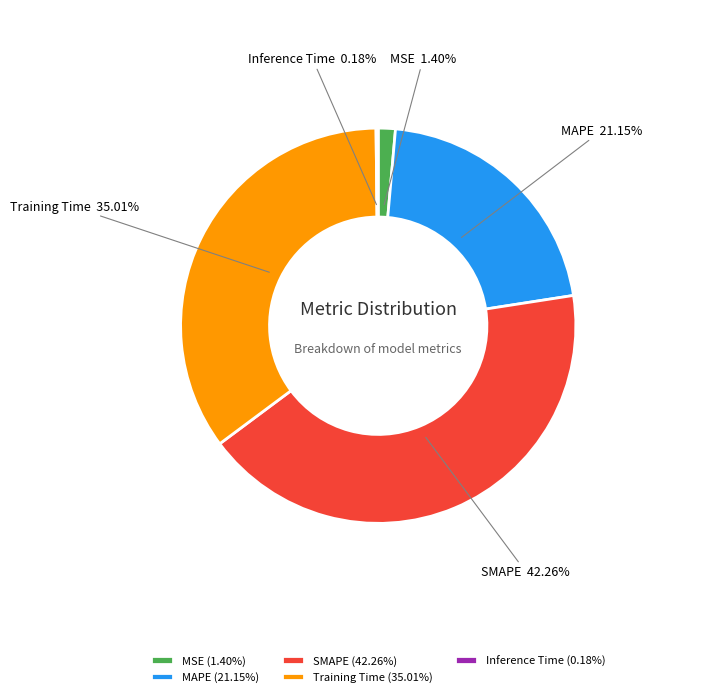

Does SMAPE represent more than half of the total?

No